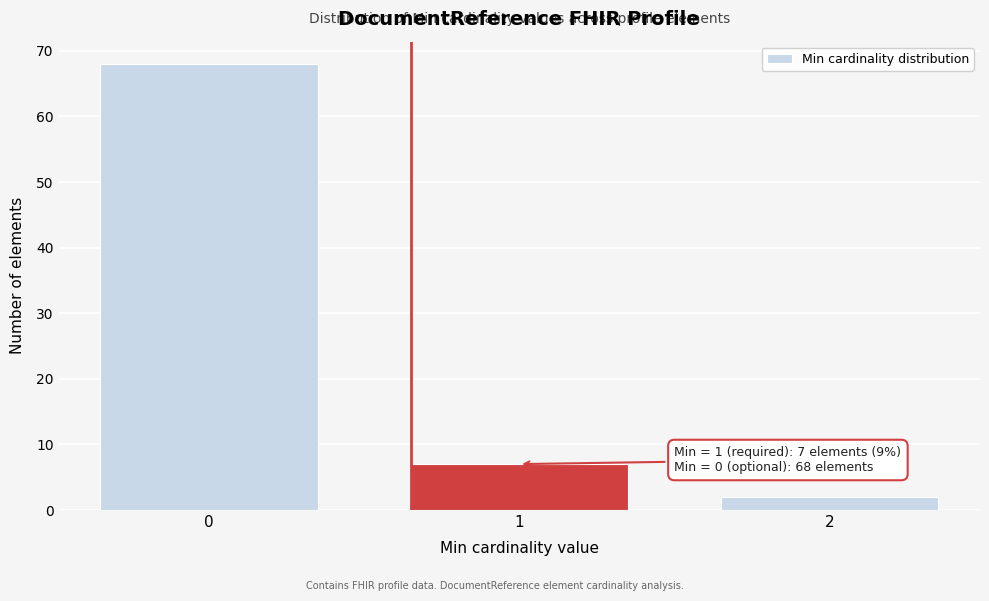

Reading left to right, list all the values displayed in this chart.

68	7	2